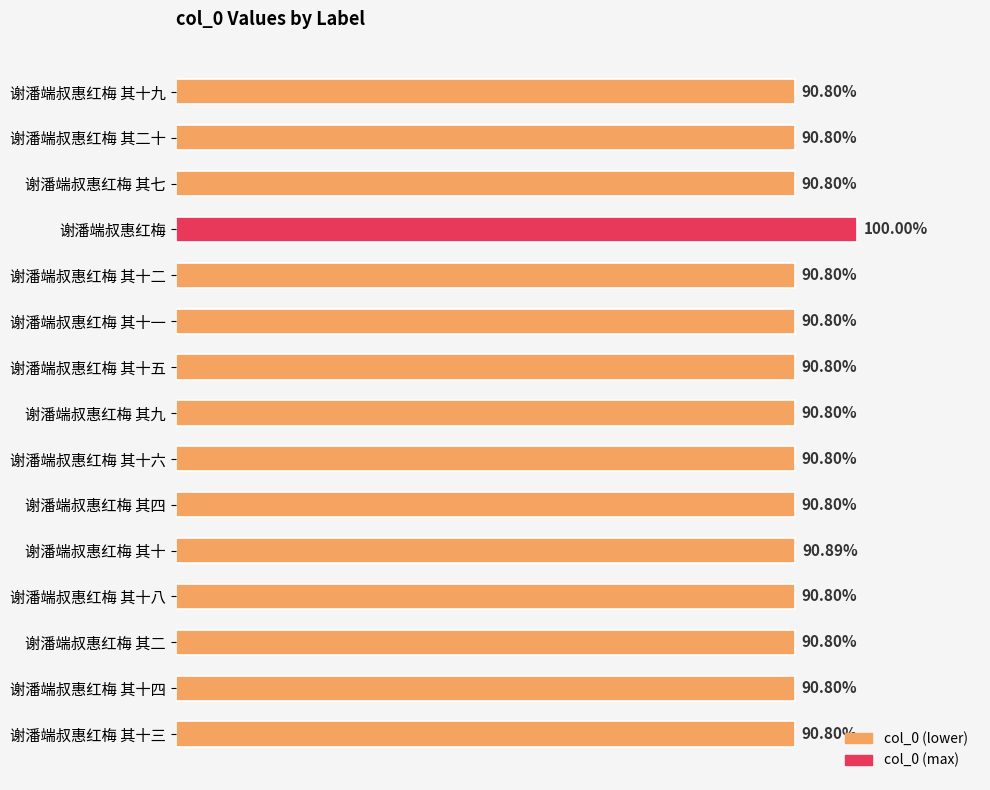

What is the sum of all values?

15514000